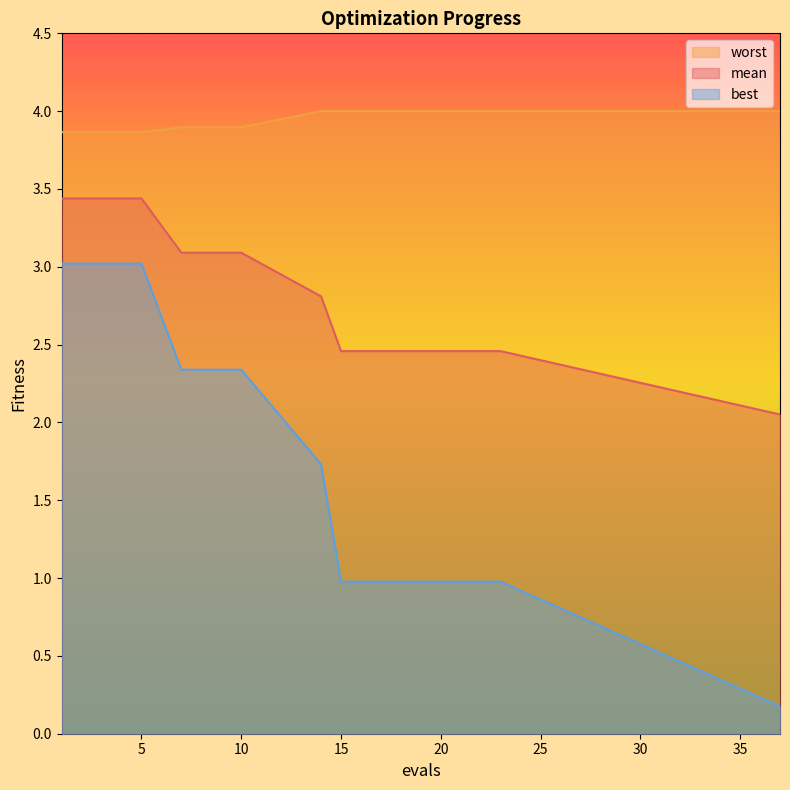

Count the number of categories in the chart.

20